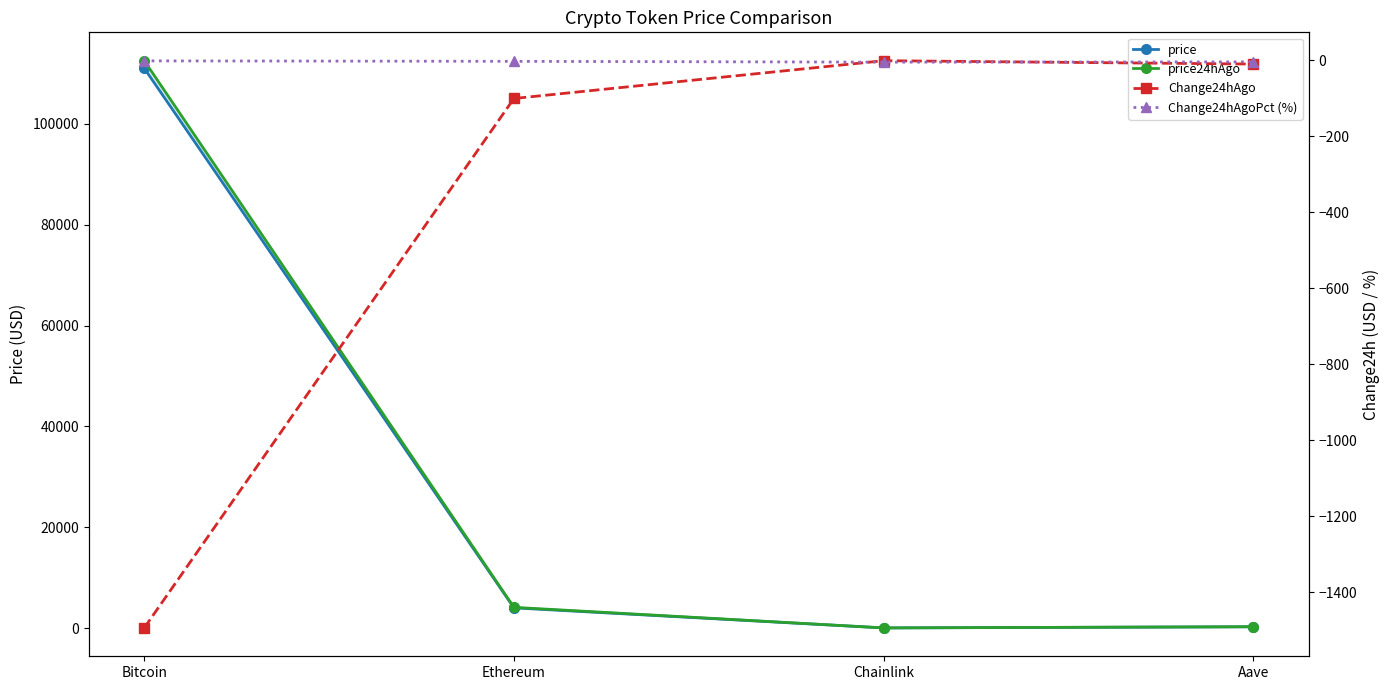

Reading right to left, extract all data points from this chart.

price: 242.9	18.1	3998.4	111035.0
price24hAgo: 252.6	18.9	4098.7	112529.0
Change24hAgo: -9.7	-0.8	-100.3	-1494.0
Change24hAgoPct (%): -4.0	-4.7	-2.5	-1.3